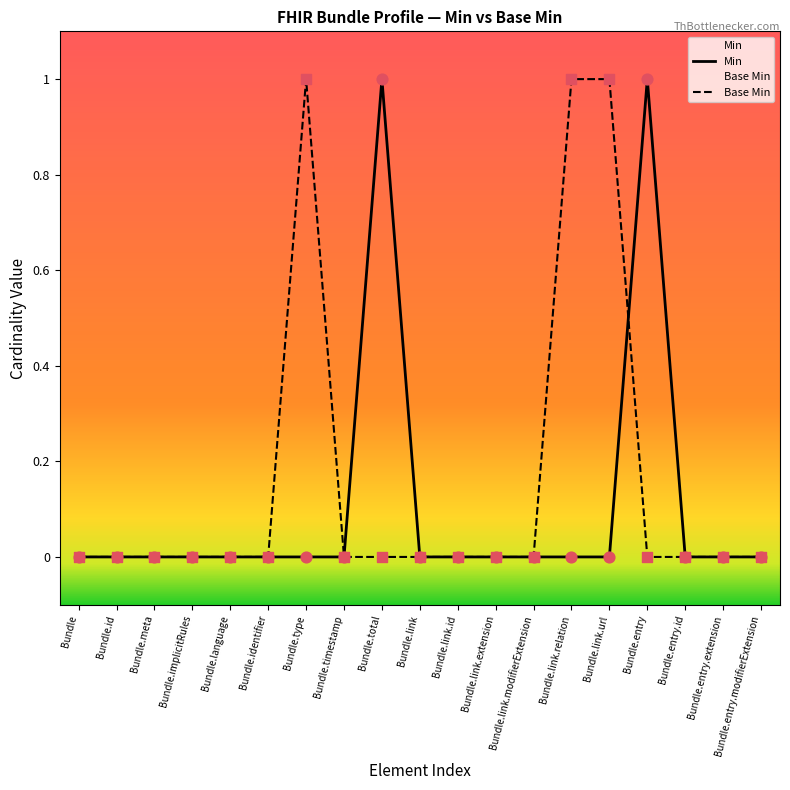

Which series reaches the minimum Y coordinate?

Min